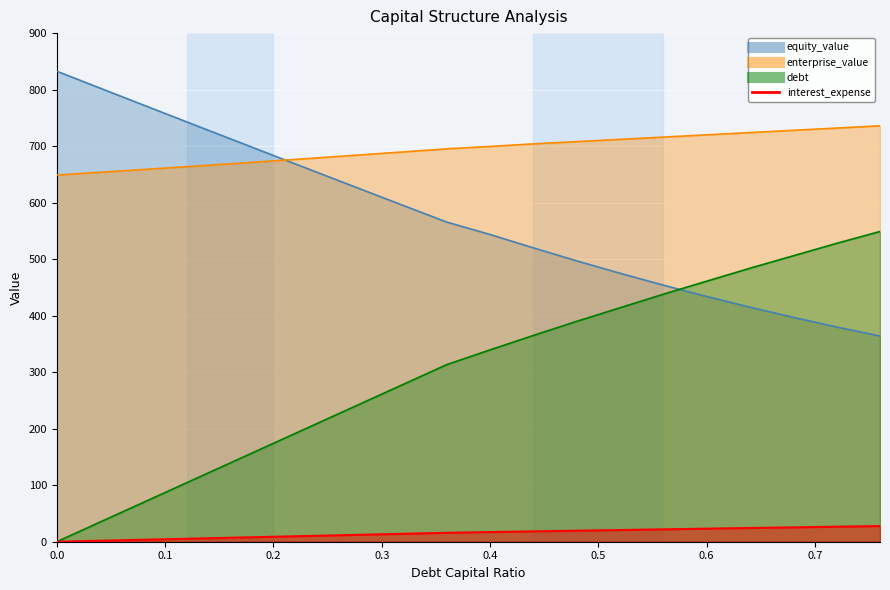

The value of enterprise_value at 0.76 is 1261.9. True or false?

False